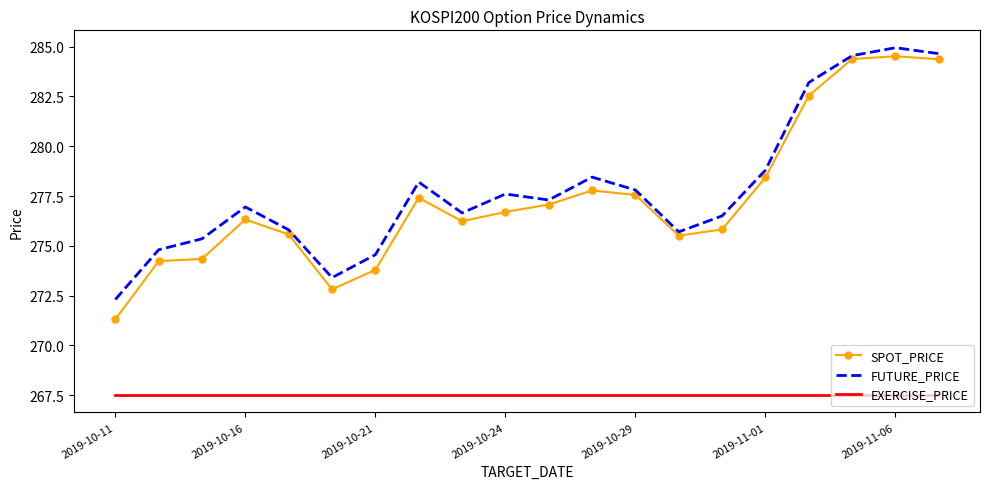

What is the highest value of the SPOT_PRICE series?

284.5